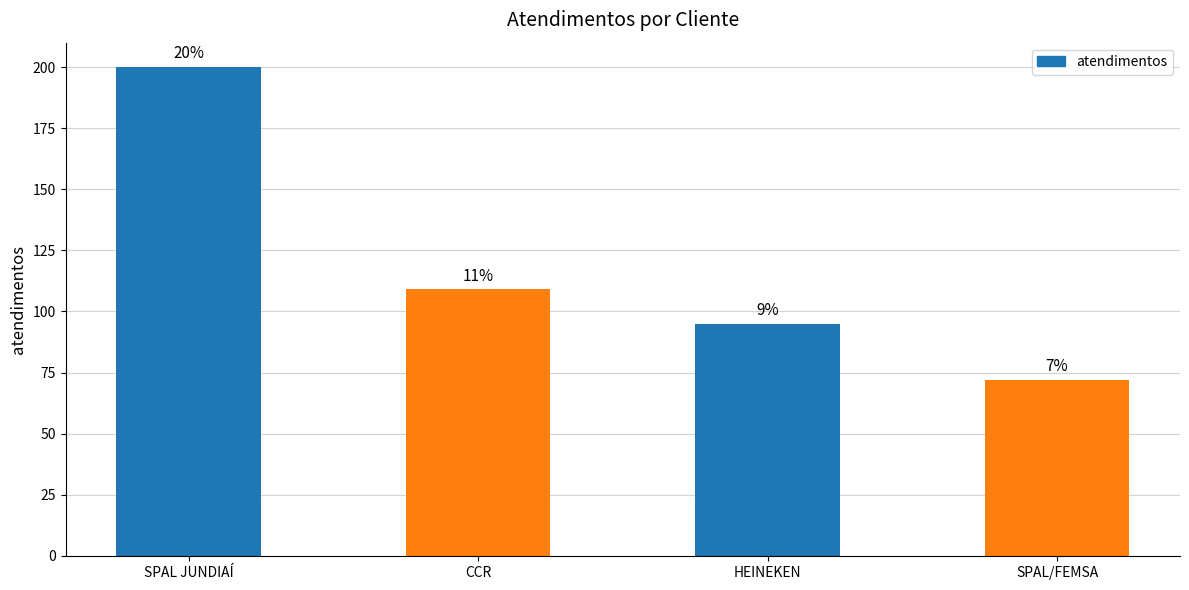

The chart shows a value of 29 at HEINEKEN. True or false?

False